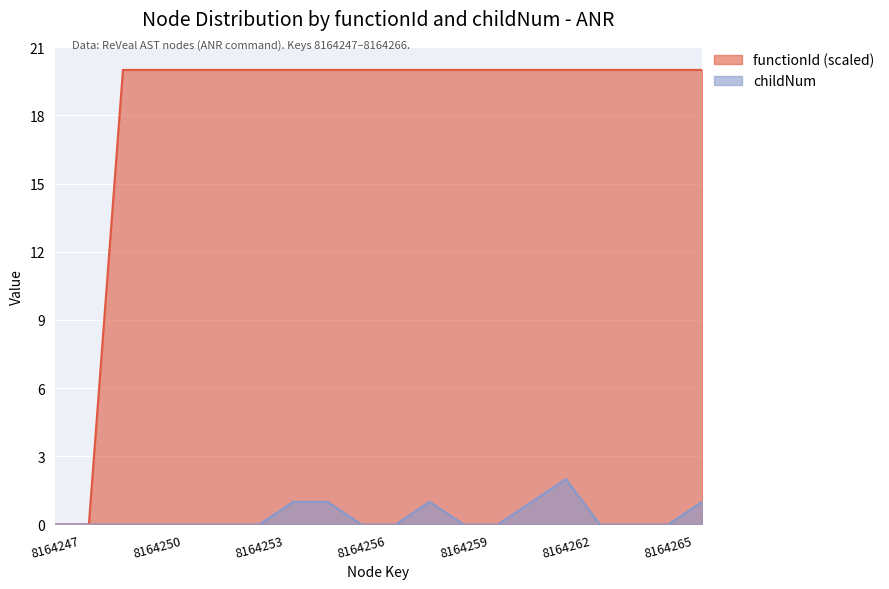

True or false: functionId and childNum cross at least once.

False